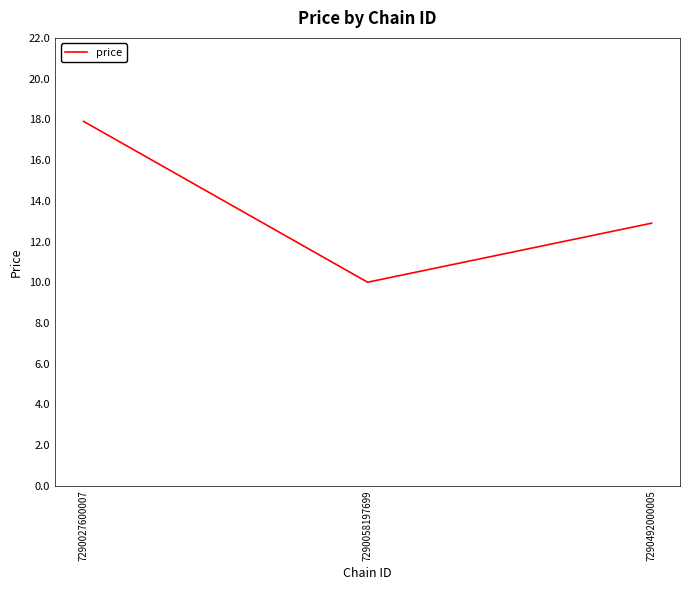

At which category does the chart reach its peak across all series?

7290027600007